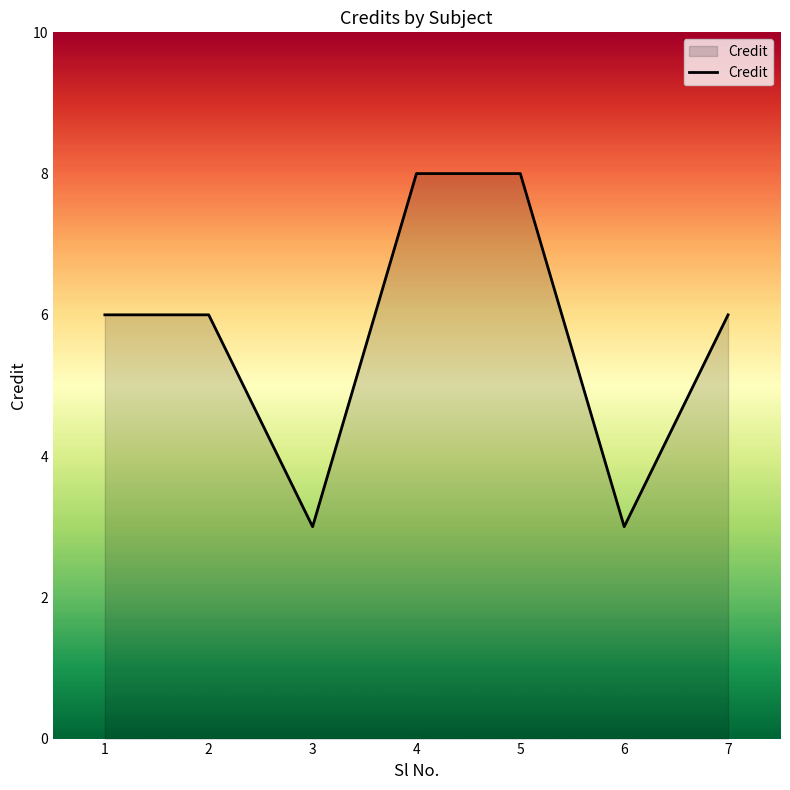

Reading left to right, list all the values displayed in this chart.

6	6	3	8	8	3	6